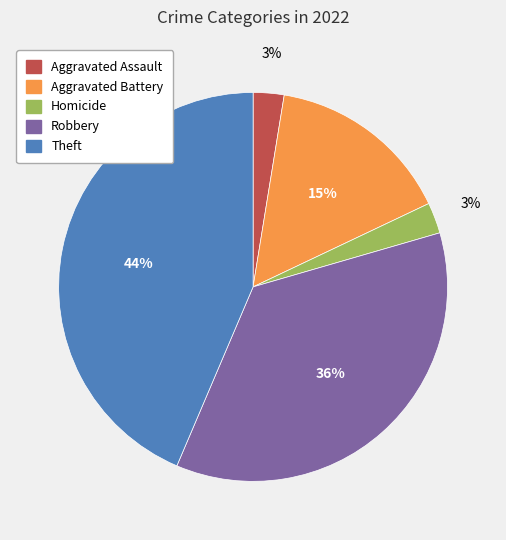

Is the sum of Aggravated Battery and Aggravated Assault greater than half?

No